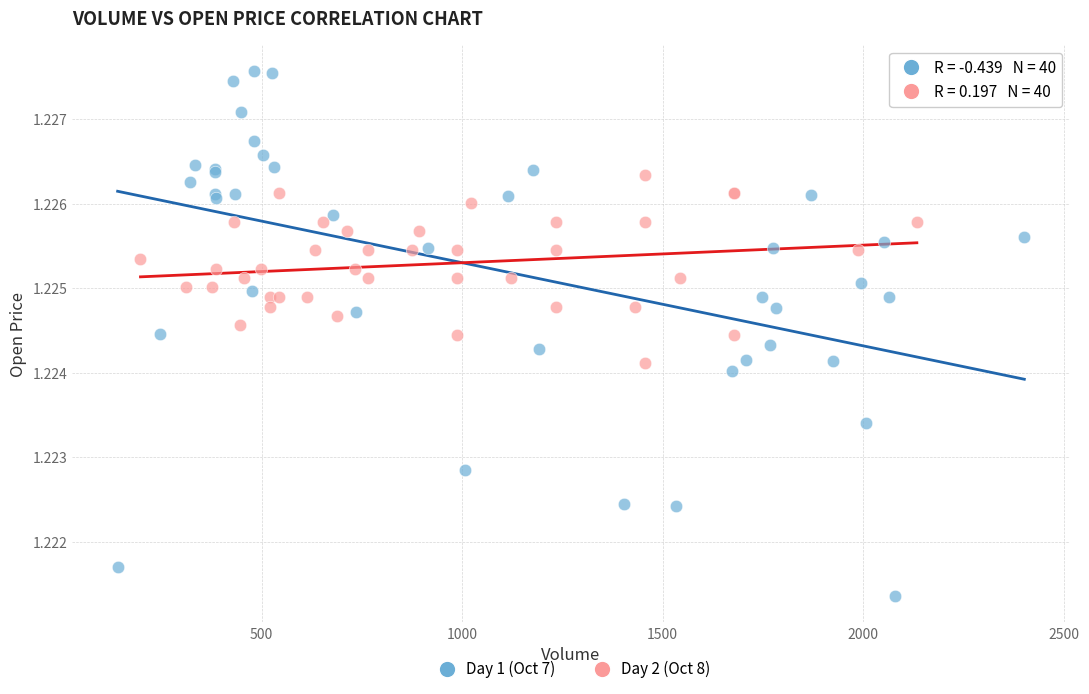

Which series contains the highest Y value?

Day 1 (Oct 7)